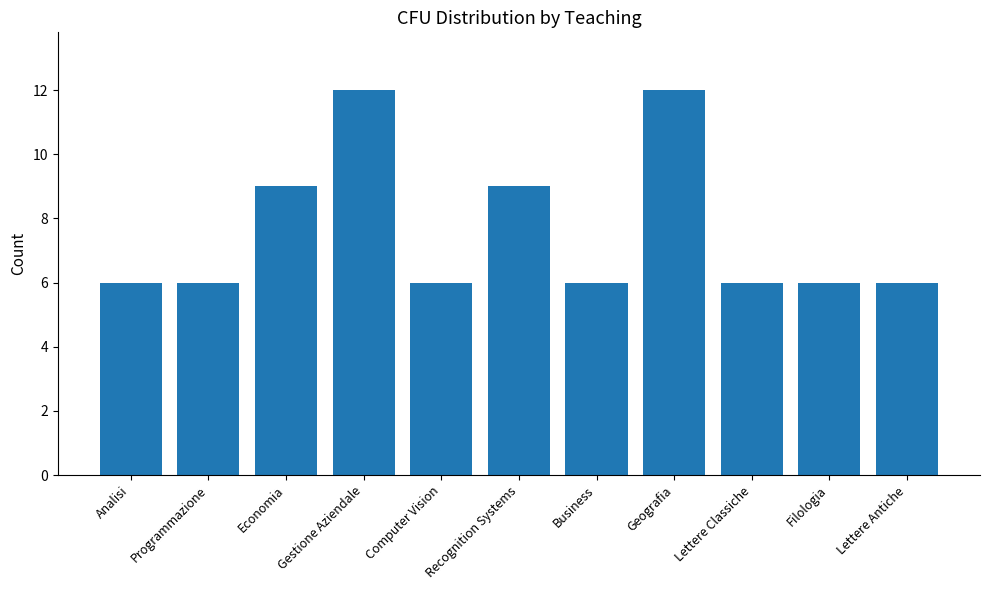

Reading left to right, what are all the values shown in this chart?

Analisi=6	Programmazione=6	Economia=9	Gestione Aziendale=12	Computer Vision=6	Recognition Systems=9	Business=6	Geografia=12	Lettere Classiche=6	Filologia=6	Lettere Antiche=6